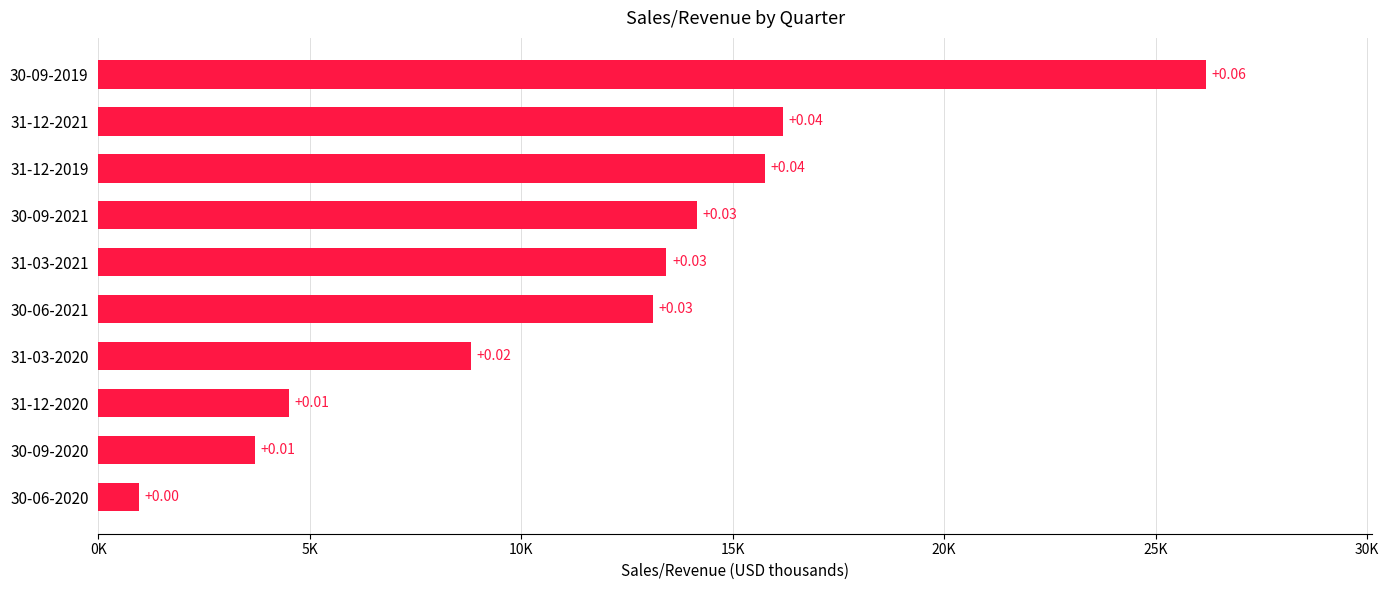

Does the chart contain any negative values?

No